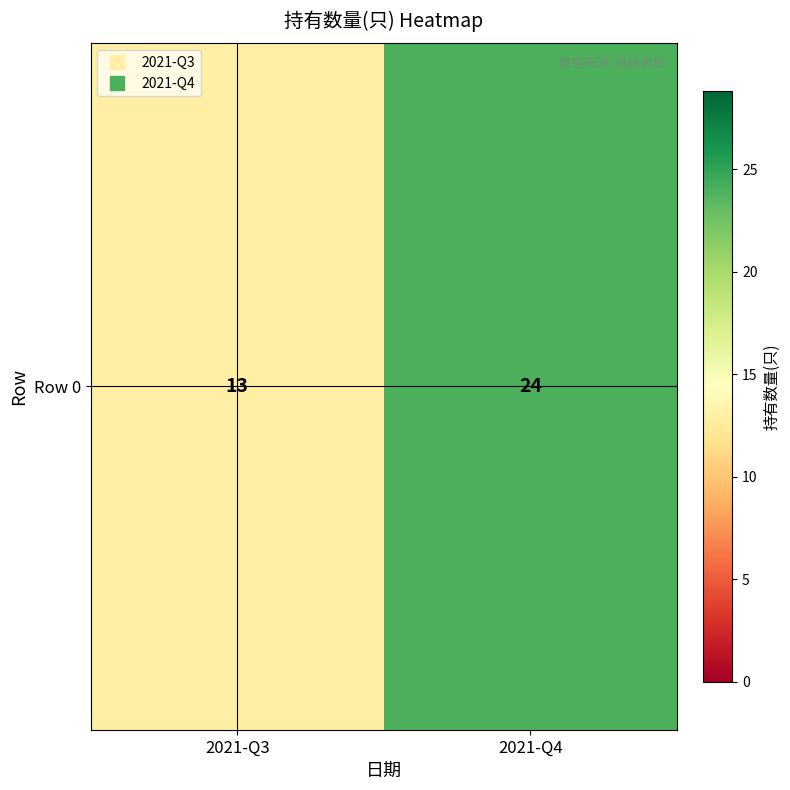

Which label corresponds to the smallest value in the chart?

2021-Q3